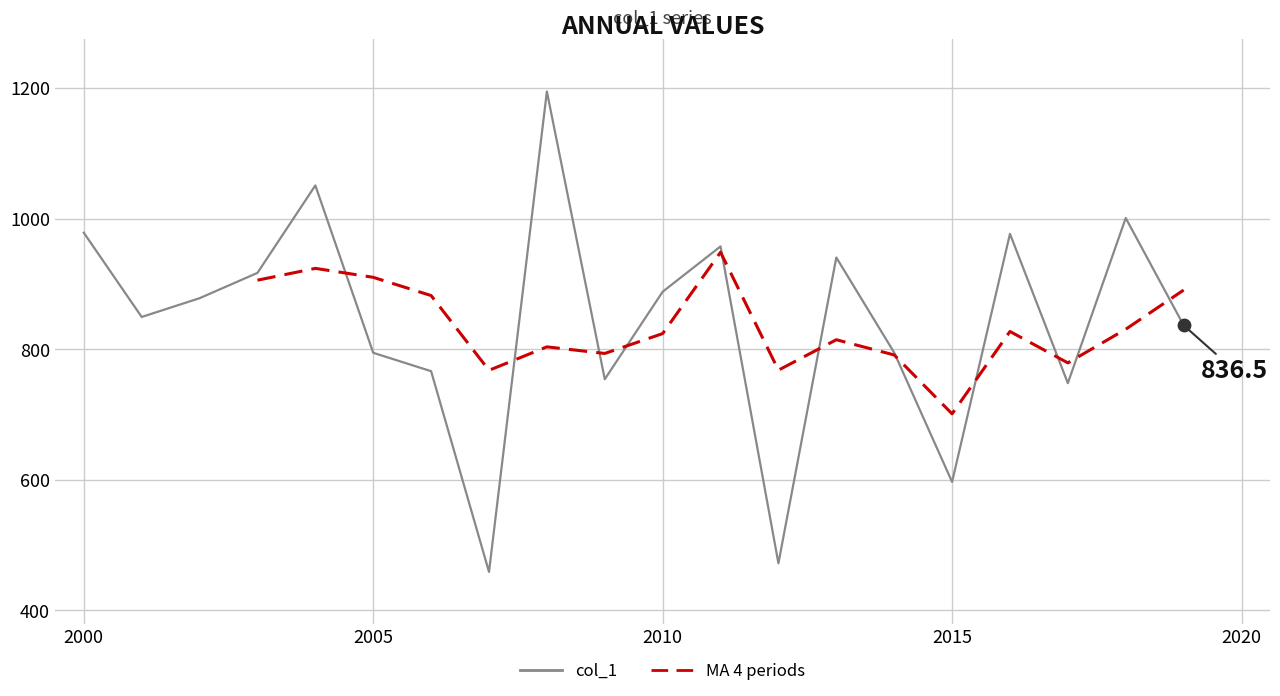

What is the lowest value of the col_1 series?

459.0